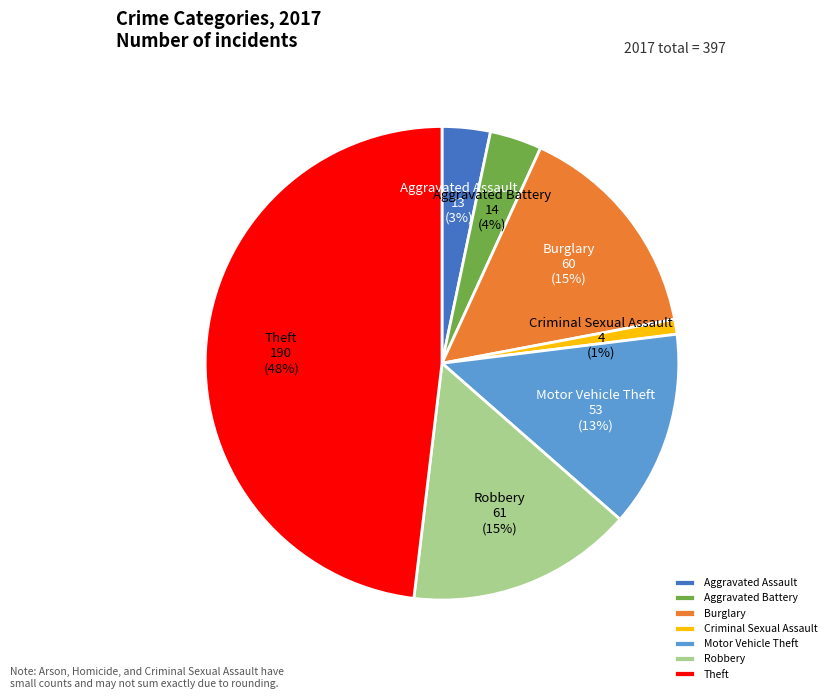

What percentage is the Robbery slice, to the nearest percent?

15%